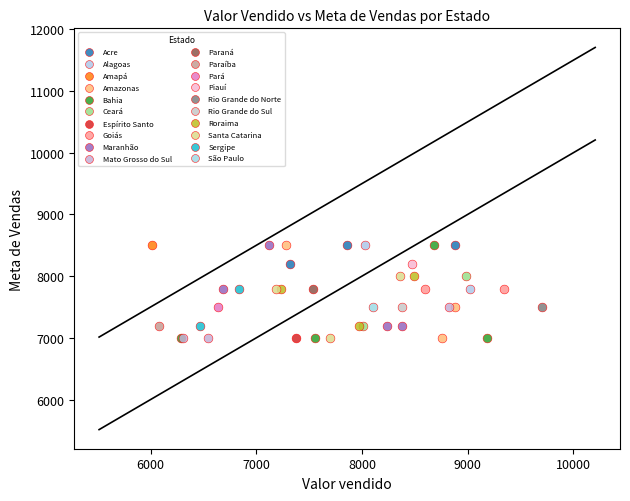

What are all the series names shown in the legend?

Acre, Alagoas, Amapá, Amazonas, Bahia, Ceará, Espírito Santo, Goiás, Maranhão, Mato Grosso do Sul, Paraná, Paraíba, Pará, Piauí, Rio Grande do Norte, Rio Grande do Sul, Roraima, Santa Catarina, Sergipe, São Paulo